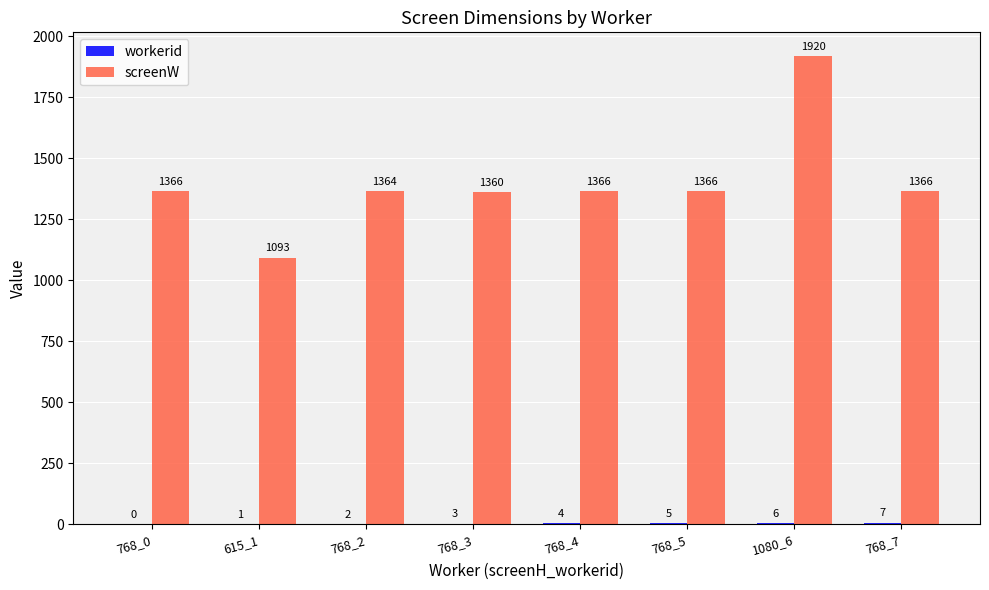

The value of screenW at 615_1 is 1093. True or false?

True